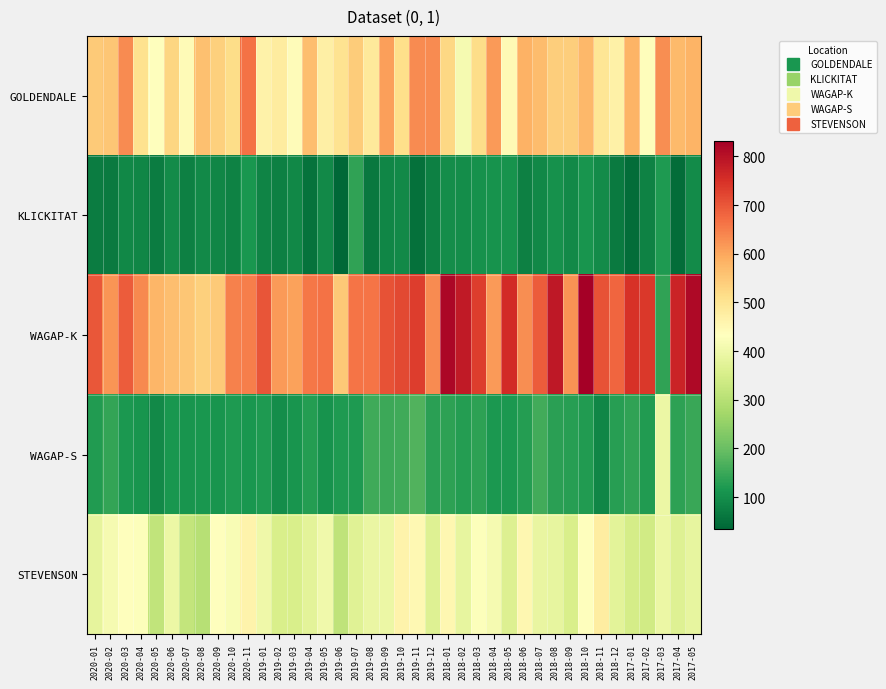

Reading right to left, extract all data points from this chart.

GOLDENDALE: 2017-05=582	2017-04=570	2017-03=629	2017-02=437	2017-01=580	2018-12=468	2018-11=497	2018-10=575	2018-09=540	2018-08=539	2018-07=567	2018-06=585	2018-05=447	2018-04=615	2018-03=514	2018-02=413	2018-01=526	2019-12=635	2019-11=632	2019-10=511	2019-09=610	2019-08=487	2019-07=544	2019-06=503	2019-05=473	2019-04=566	2019-03=442	2019-02=482	2019-01=466	2020-11=664	2020-10=516	2020-09=537	2020-08=561	2020-07=444	2020-06=528	2020-05=432	2020-04=506	2020-03=632	2020-02=554	2020-01=545
KLICKITAT: 2017-05=96	2017-04=47	2017-03=120	2017-02=80	2017-01=46	2018-12=69	2018-11=95	2018-10=112	2018-09=93	2018-08=105	2018-07=88	2018-06=78	2018-05=109	2018-04=109	2018-03=106	2018-02=100	2018-01=98	2019-12=77	2019-11=51	2019-10=91	2019-09=85	2019-08=65	2019-07=138	2019-06=35	2019-05=92	2019-04=54	2019-03=89	2019-02=77	2019-01=83	2020-11=113	2020-10=81	2020-09=86	2020-08=94	2020-07=77	2020-06=97	2020-05=71	2020-04=87	2020-03=88	2020-02=68	2020-01=71
WAGAP-K: 2017-05=814	2017-04=770	2017-03=138	2017-02=739	2017-01=748	2018-12=681	2018-11=706	2018-10=831	2018-09=624	2018-08=790	2018-07=692	2018-06=631	2018-05=759	2018-04=615	2018-03=734	2018-02=787	2018-01=816	2019-12=635	2019-11=732	2019-10=716	2019-09=706	2019-08=663	2019-07=661	2019-06=550	2019-05=666	2019-04=658	2019-03=606	2019-02=616	2019-01=703	2020-11=648	2020-10=645	2020-09=545	2020-08=538	2020-07=553	2020-06=566	2020-05=579	2020-04=638	2020-03=694	2020-02=622	2020-01=699
WAGAP-S: 2017-05=150	2017-04=135	2017-03=393	2017-02=125	2017-01=138	2018-12=129	2018-11=87	2018-10=124	2018-09=130	2018-08=134	2018-07=159	2018-06=126	2018-05=117	2018-04=116	2018-03=137	2018-02=128	2018-01=137	2019-12=133	2019-11=173	2019-10=154	2019-09=152	2019-08=155	2019-07=122	2019-06=121	2019-05=108	2019-04=126	2019-03=110	2019-02=98	2019-01=121	2020-11=115	2020-10=122	2020-09=112	2020-08=113	2020-07=111	2020-06=114	2020-05=93	2020-04=110	2020-03=117	2020-02=142	2020-01=124
STEVENSON: 2017-05=385	2017-04=367	2017-03=393	2017-02=340	2017-01=349	2018-12=375	2018-11=479	2018-10=434	2018-09=354	2018-08=384	2018-07=387	2018-06=453	2018-05=363	2018-04=413	2018-03=428	2018-02=384	2018-01=454	2019-12=367	2019-11=451	2019-10=461	2019-09=393	2019-08=390	2019-07=369	2019-06=314	2019-05=404	2019-04=374	2019-03=354	2019-02=354	2019-01=401	2020-11=462	2020-10=418	2020-09=436	2020-08=301	2020-07=321	2020-06=394	2020-05=315	2020-04=429	2020-03=435	2020-02=413	2020-01=382